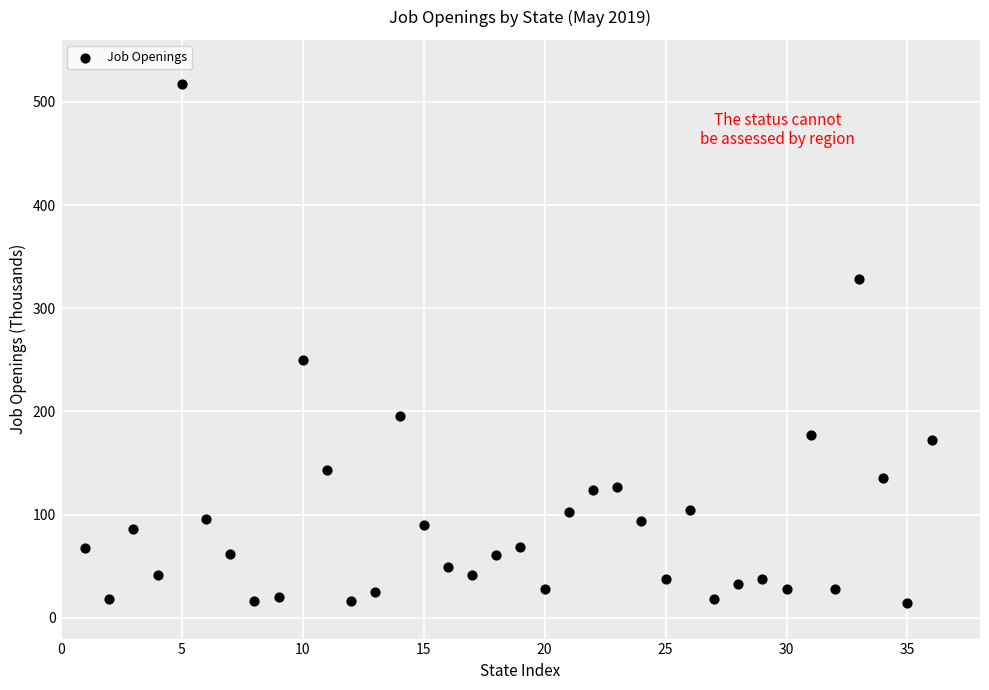

What is the range of Y values (max minus min)?

503